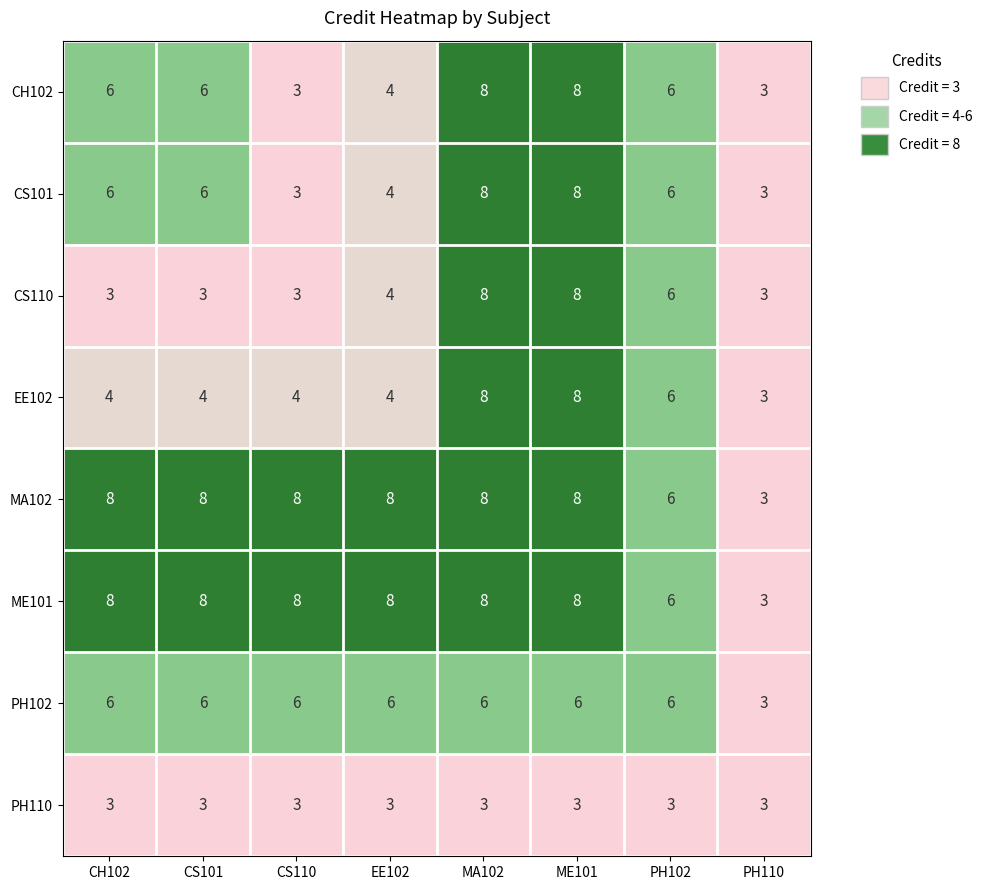

What is the total value across all series at MA102?

57